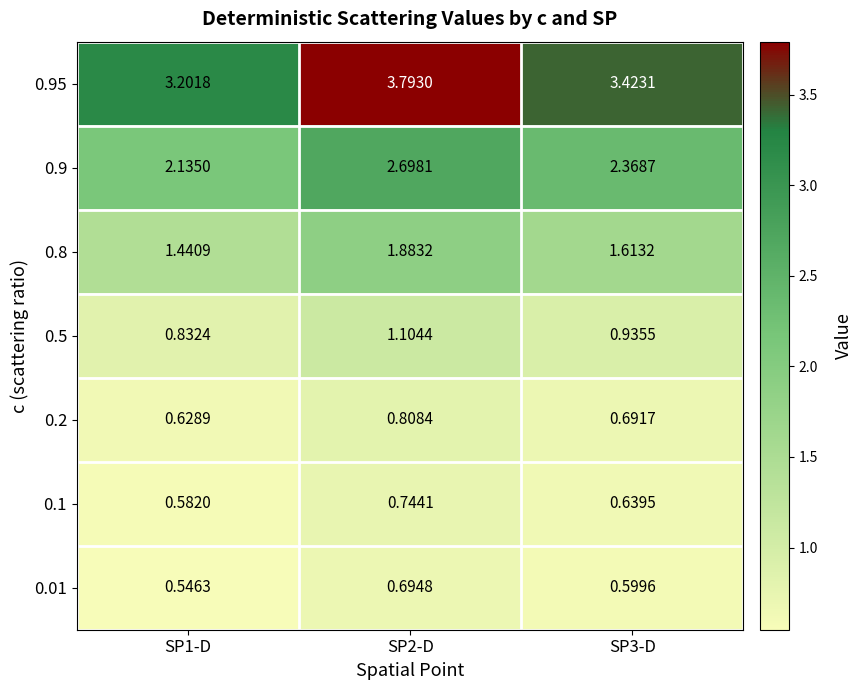

Is the value of 0.95 at SP2-D greater than the value of 0.5 at SP2-D?

Yes